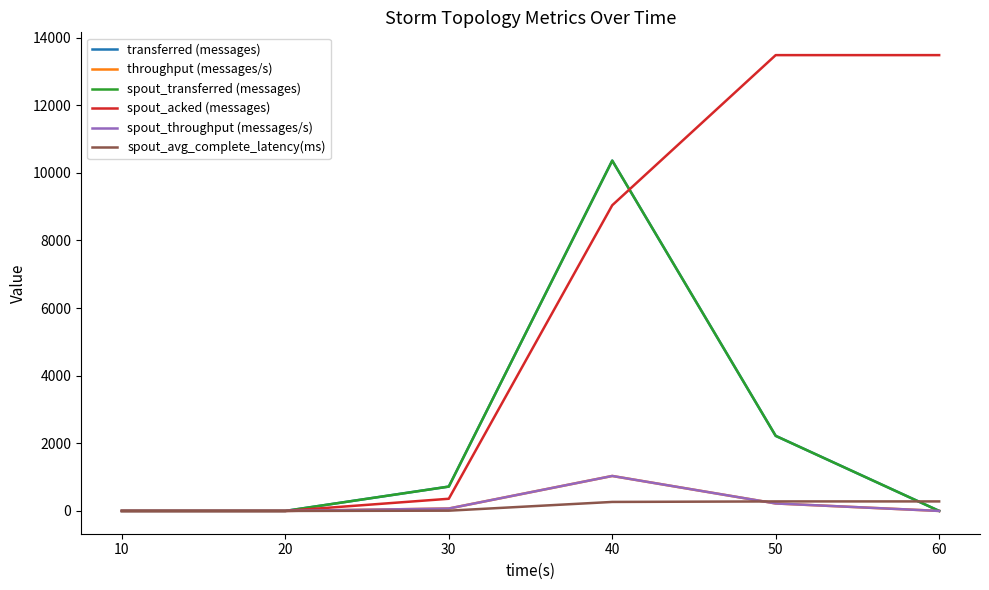

What is the difference between the maximum and second lowest values in the spout_avg_complete_latency(ms) series?

281.5